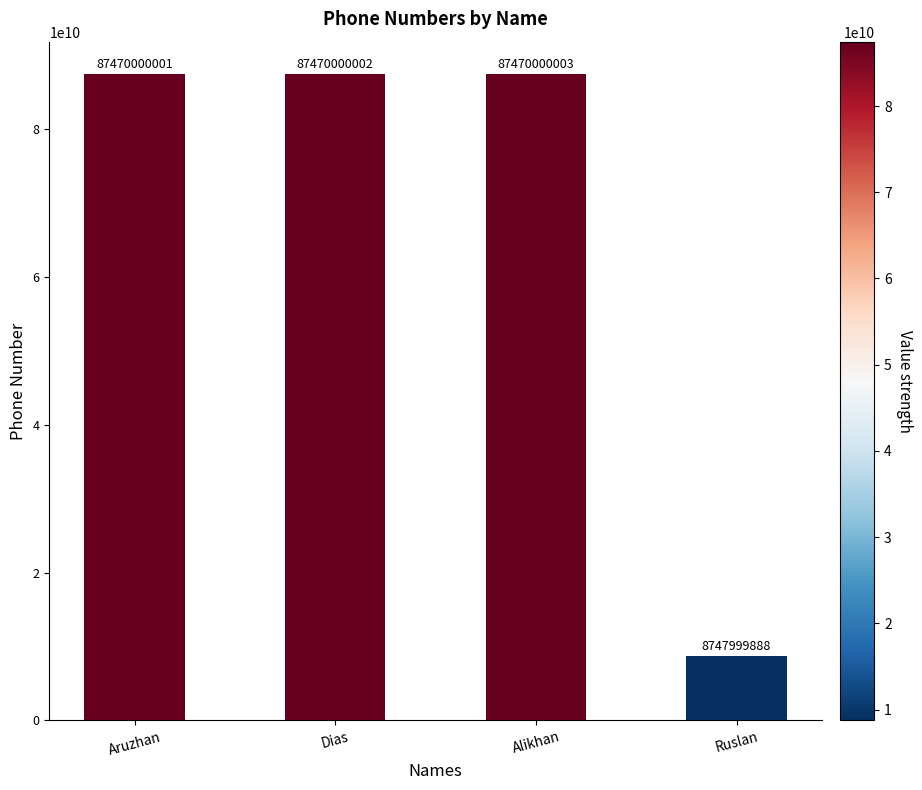

Which label corresponds to the largest value in the chart?

Alikhan